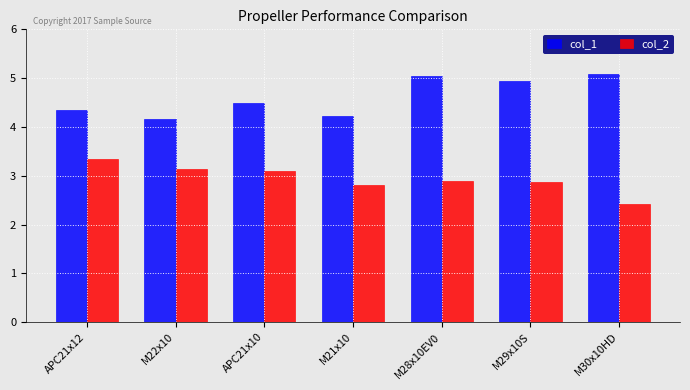

Which series has the largest total across all categories?

col_1